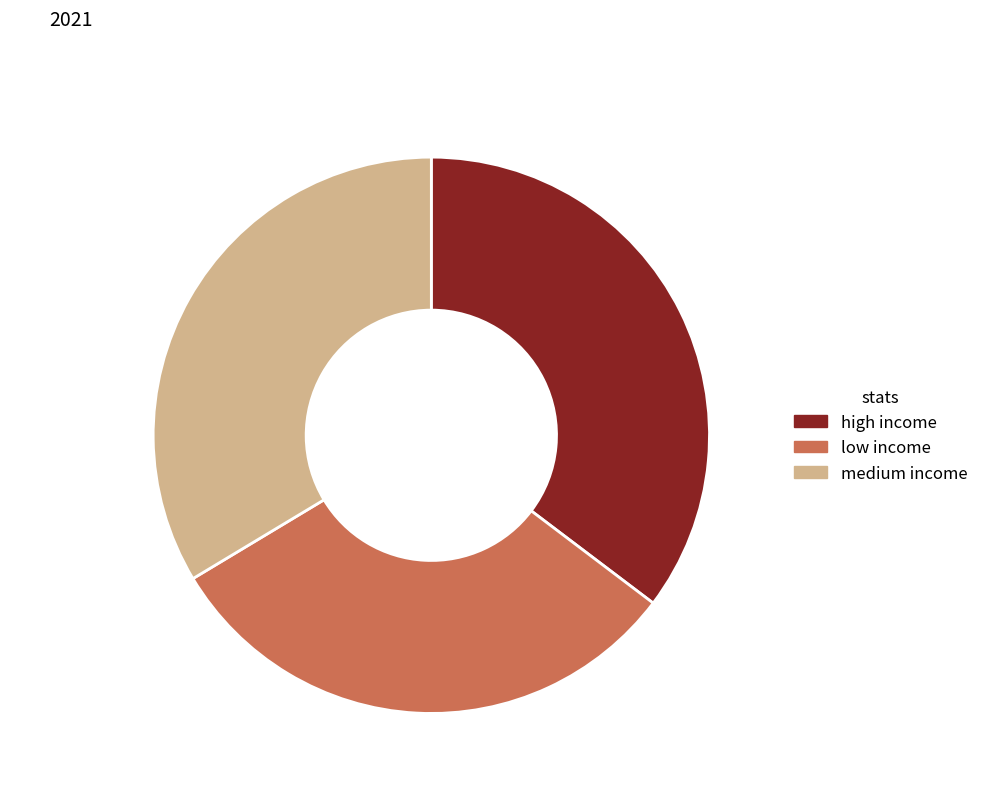

How many slices are in this pie chart?

3